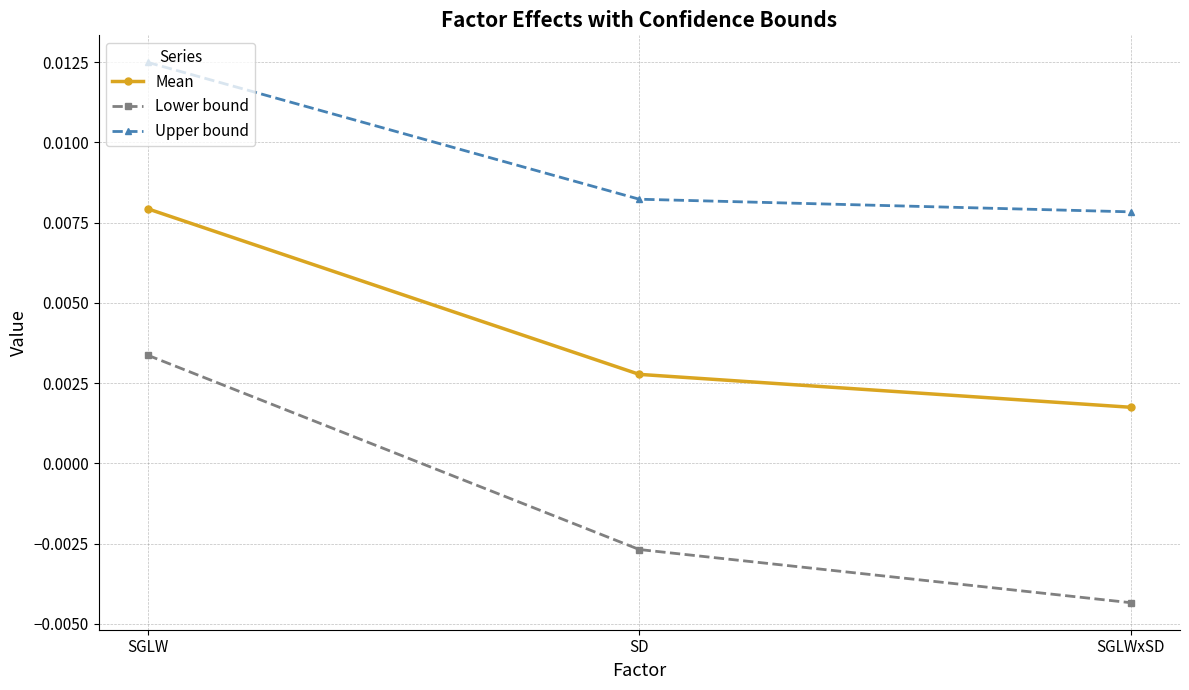

What is the label of the 2nd point from the left?

SD